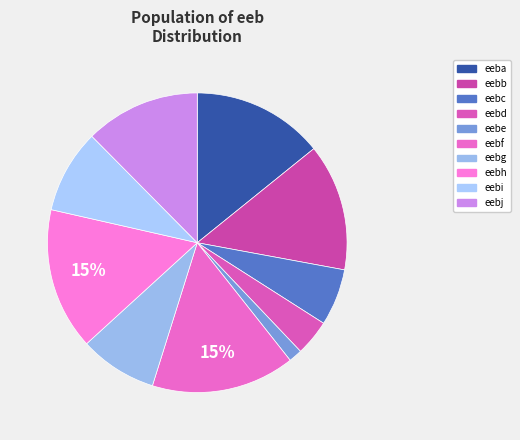

Which category has the biggest portion of the pie?

eebf